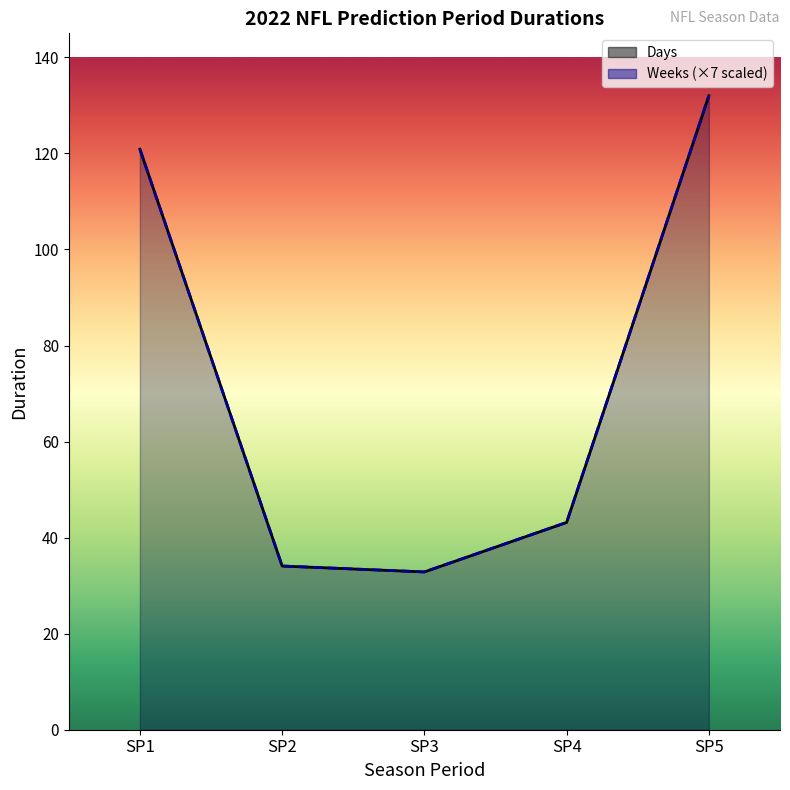

Rank the series at SP2 from lowest to highest value.

Days, Weeks